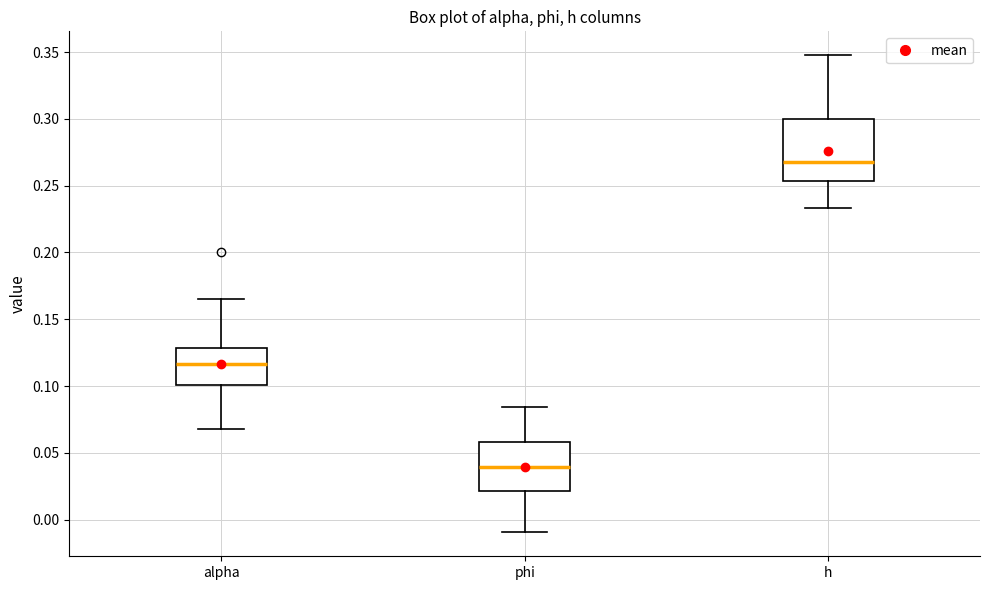

Comparing the boxes themselves (not the whiskers), which one is the tallest?

h